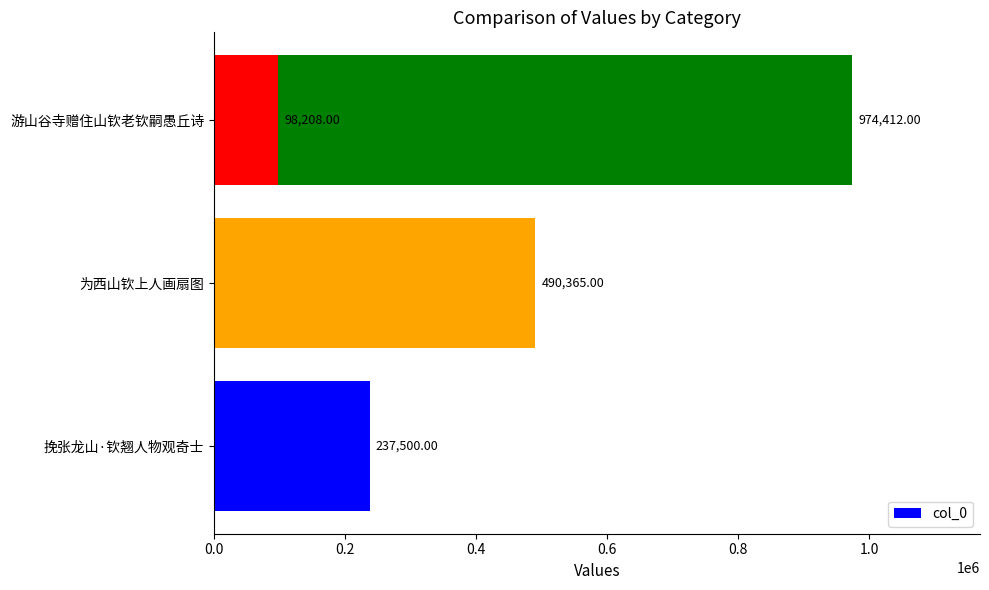

What is the smallest value displayed?

98208